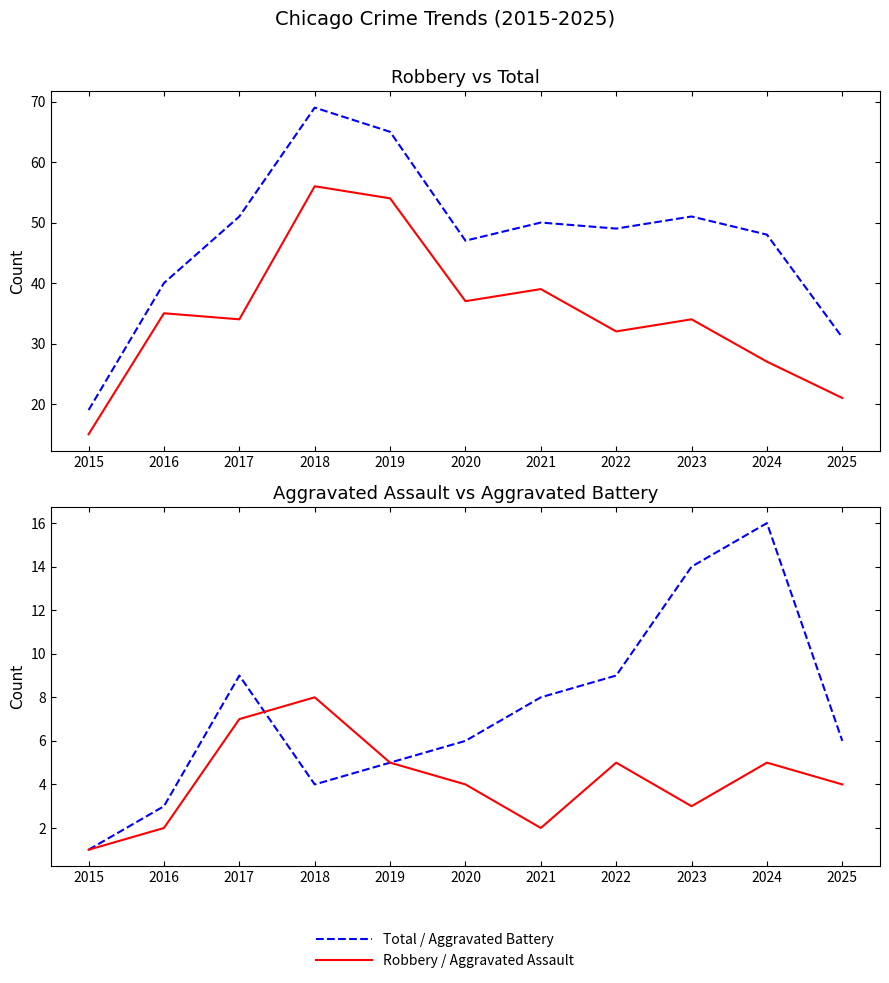

Reading left to right, transcribe all the data shown in this chart.

Total: 19	40	51	69	65	47	50	49	51	48	31
Robbery: 15	35	34	56	54	37	39	32	34	27	21
Aggravated Battery: 1	3	9	4	5	6	8	9	14	16	6
Aggravated Assault: 1	2	7	8	5	4	2	5	3	5	4